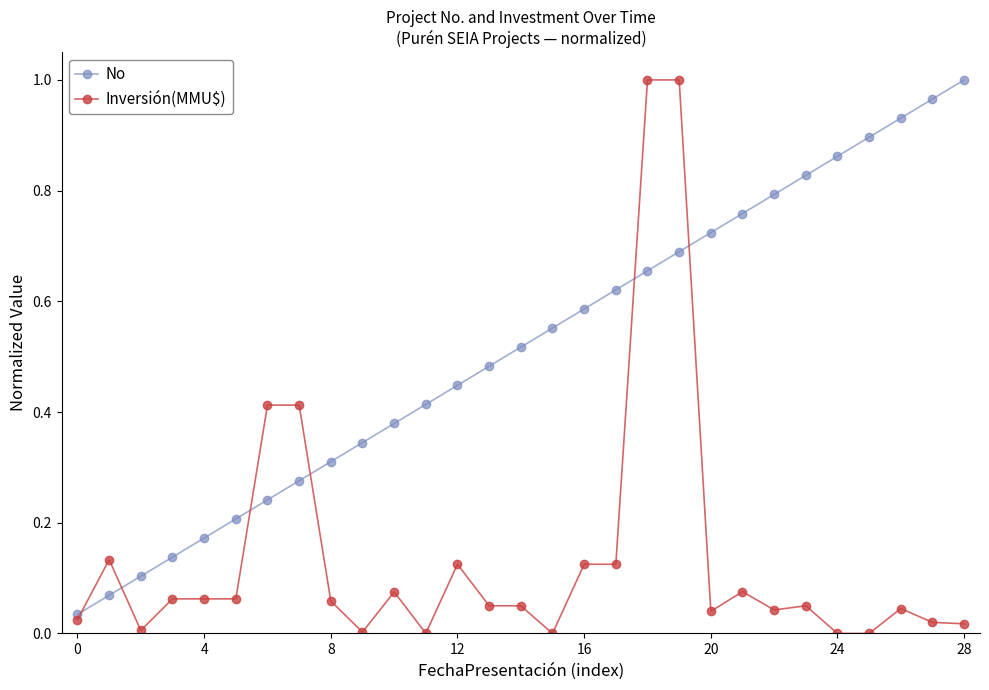

Which series has the largest total across all categories?

No